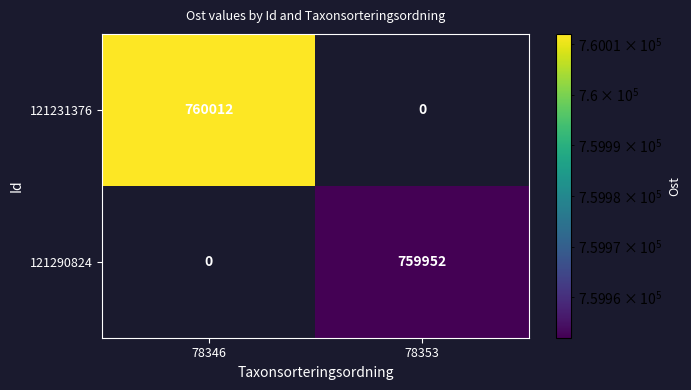

At 78346, list the series in order from largest to smallest.

121231376, 121290824